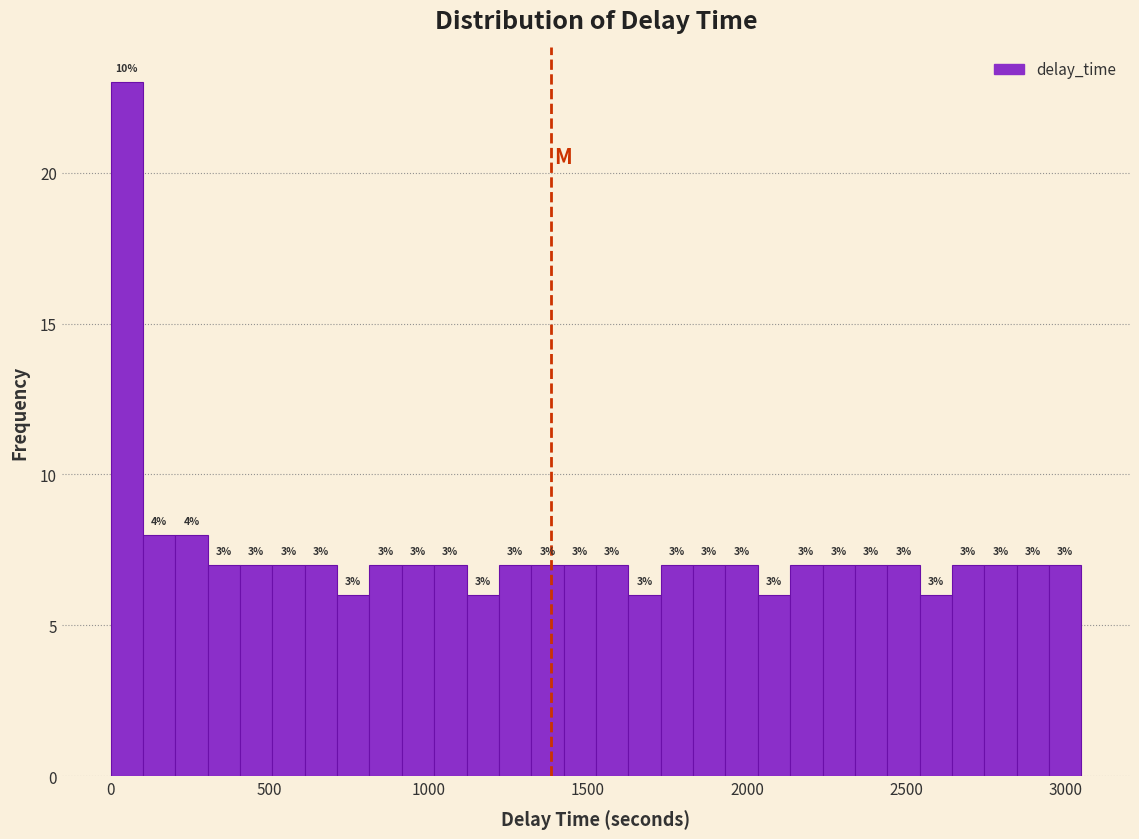

Around what value on the x-axis is the tallest bar? Give the approximate position of its centre, as read against the axis.

50